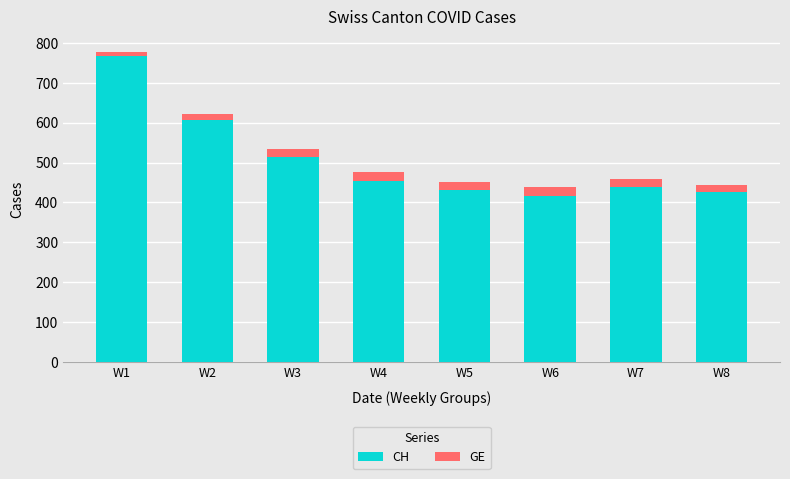

The value of CH at W7 is 683. True or false?

False